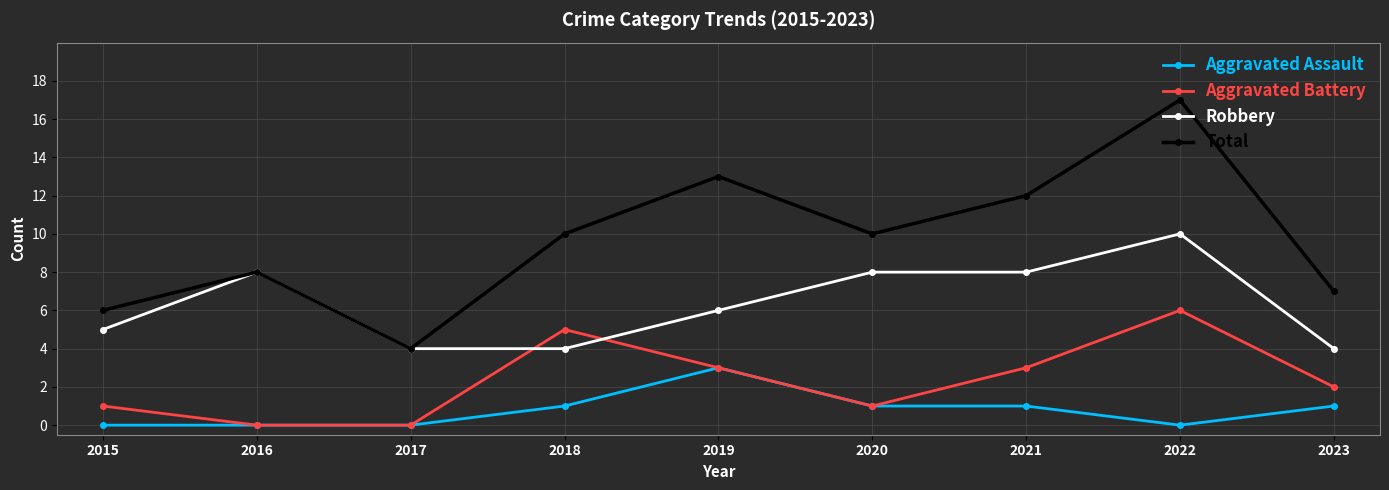

Count the number of categories in the chart.

9